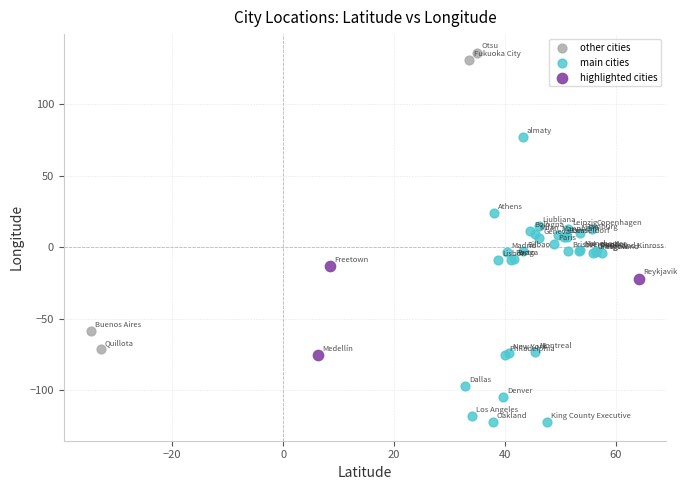

Which series reaches the maximum Y coordinate?

other cities